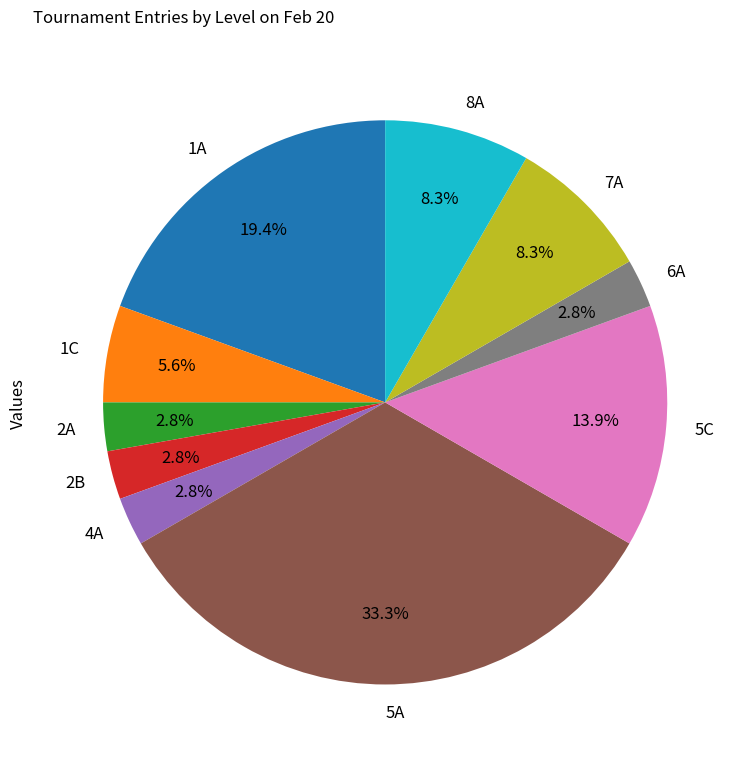

Which slice is the largest?

5A